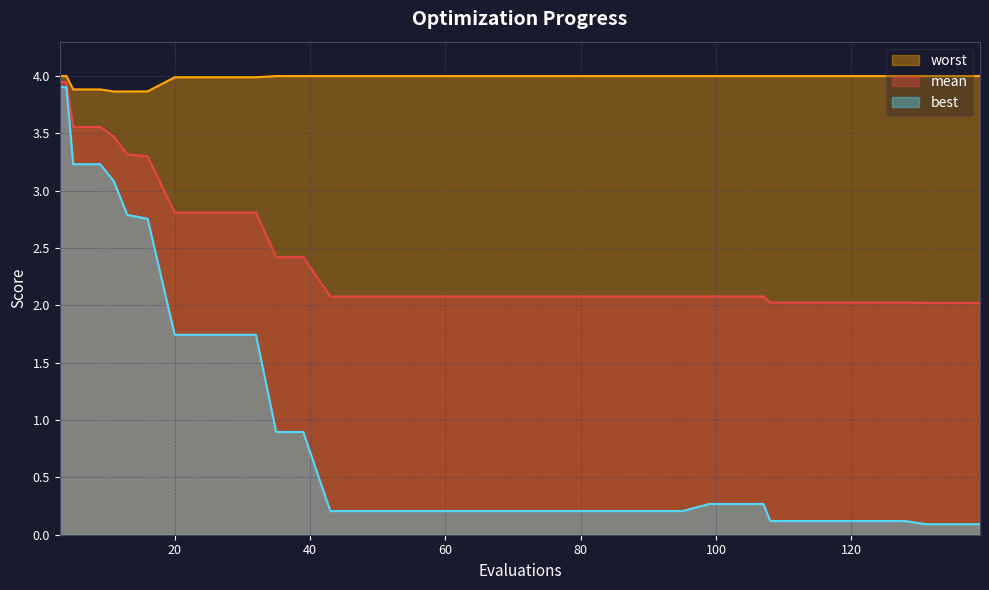

True or false: mean has more than 0 points higher than both neighbors.

False